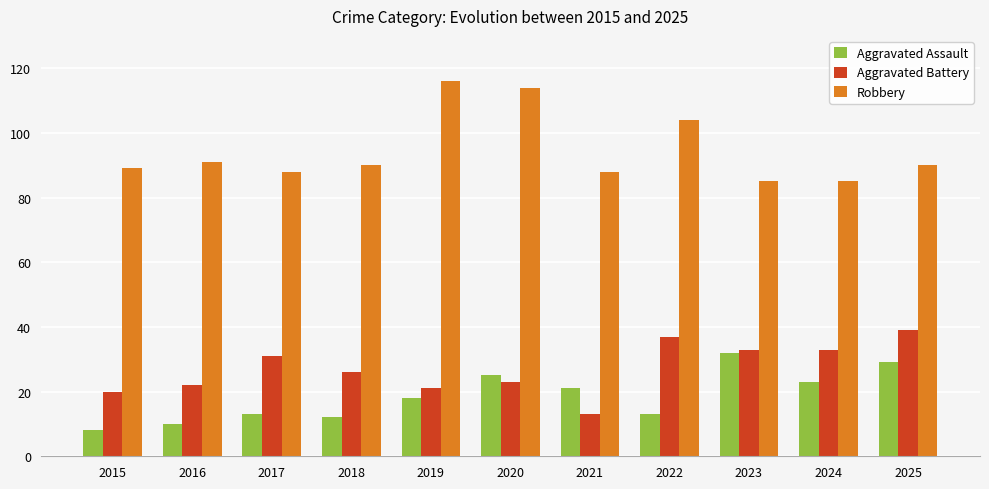

How many series are shown in this chart?

3